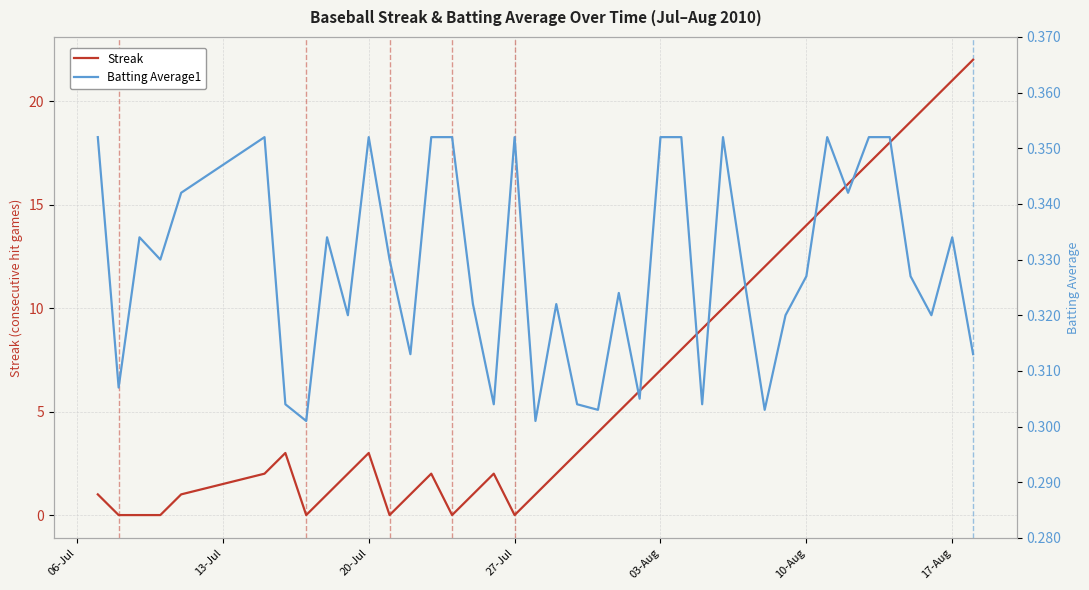

What is the highest value of the Streak series?

22